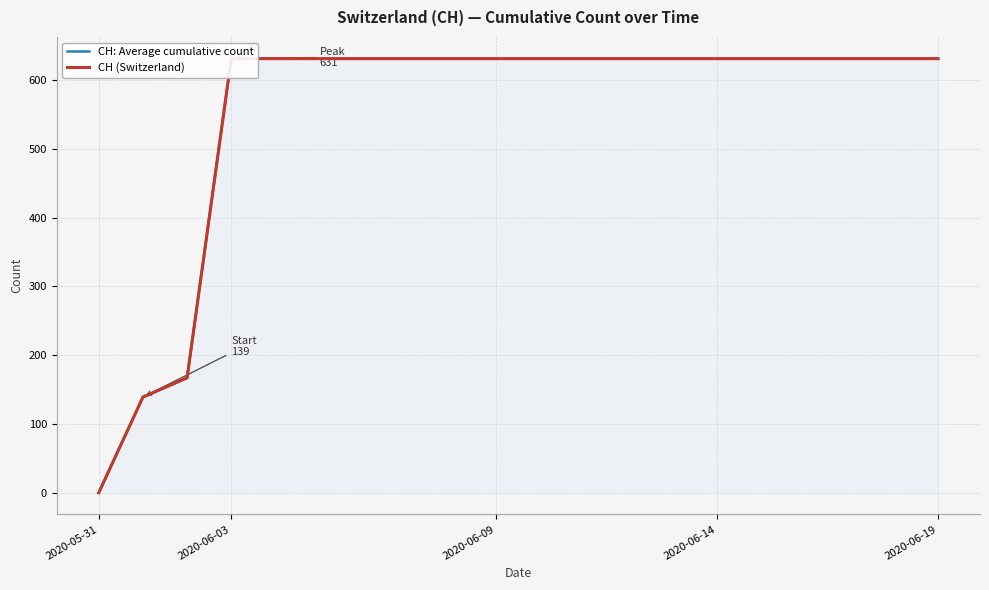

At which category does the chart reach its minimum across all series?

2020-05-31